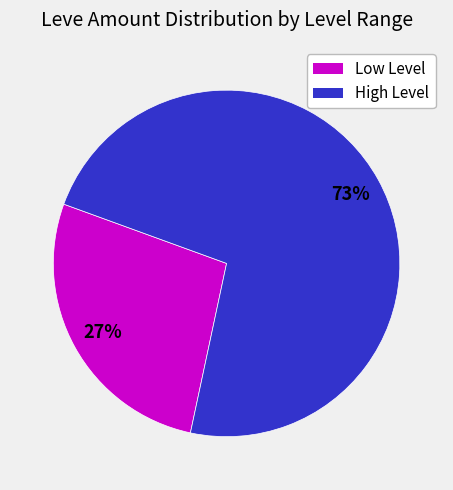

To the nearest percent, what is the average slice percentage?

50%